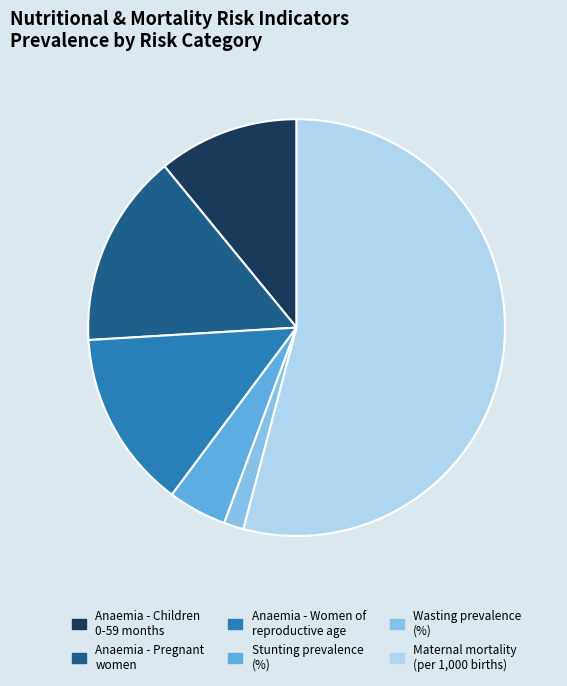

Do Anaemia - Pregnant women and Stunting prevalence (%) together represent more than half of the pie?

No